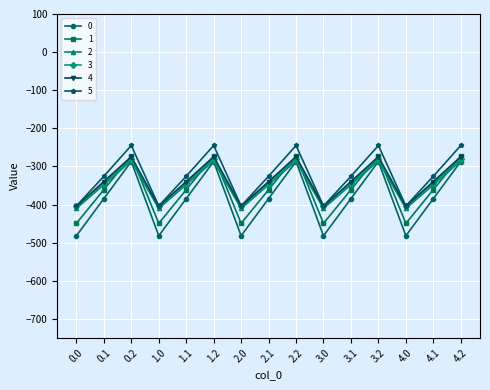

What position from the left is 2.2?

9